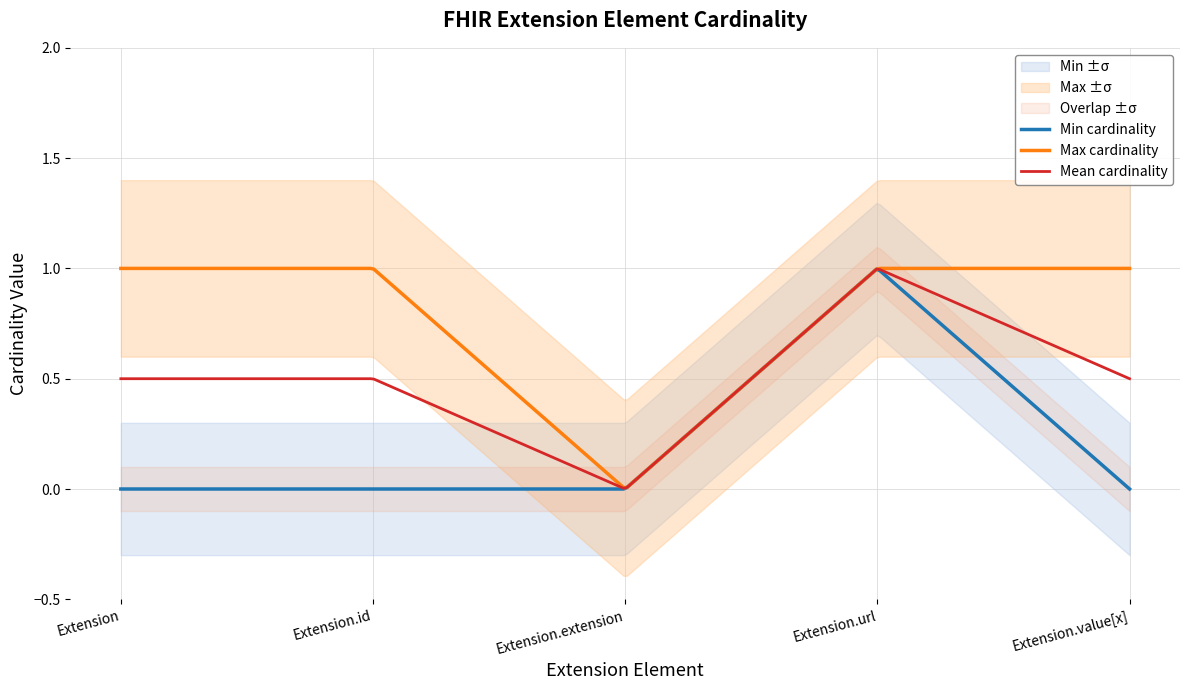

What position from the right is Extension?

5